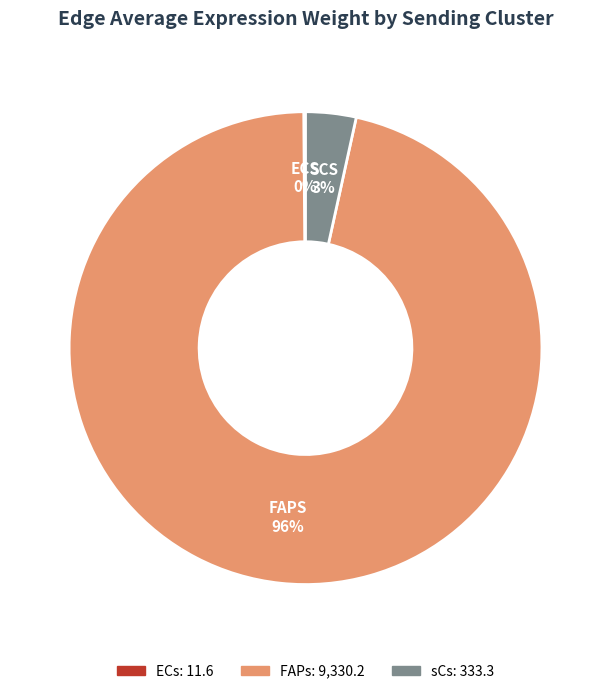

To the nearest percent, what is the average slice percentage?

33%